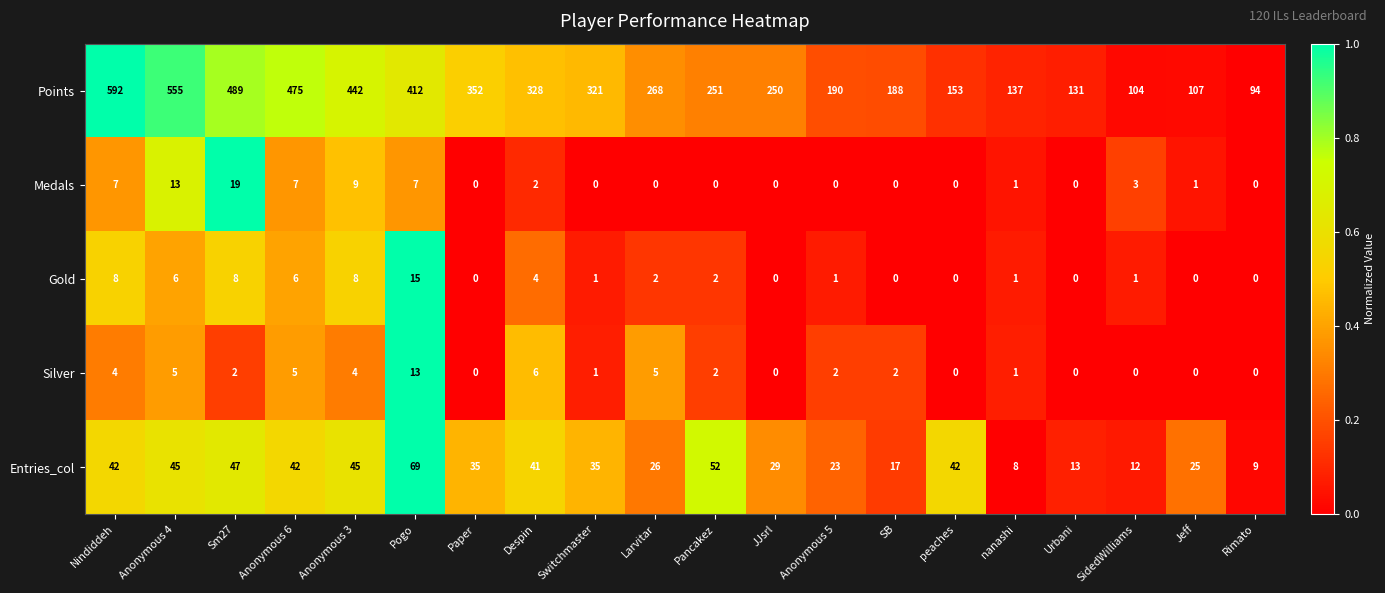

Which category has the lowest value in the Entries_col series?

nanashi